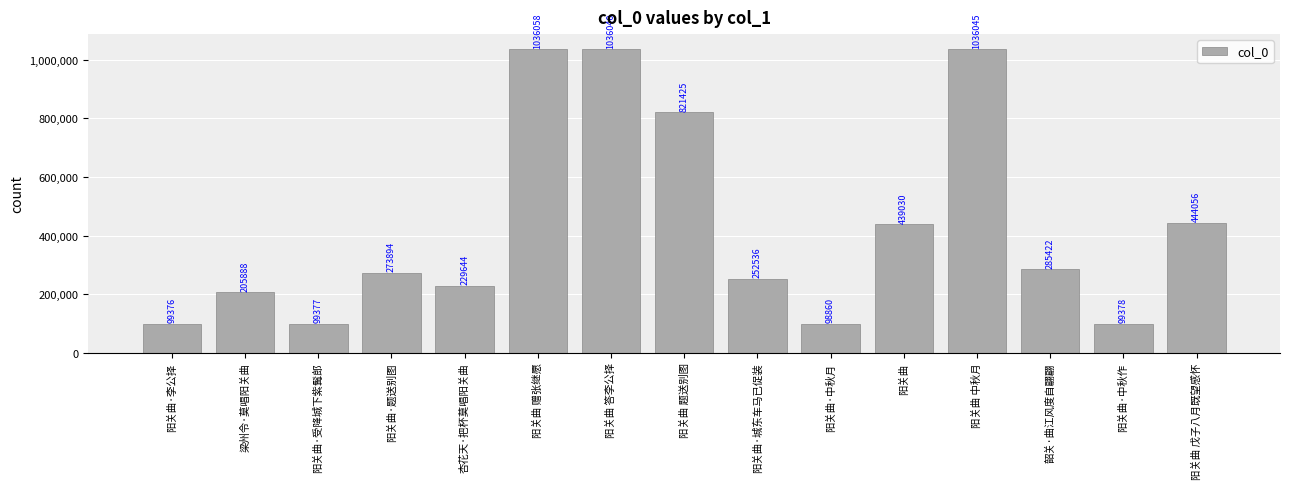

What is the minimum value shown in the chart?

98860